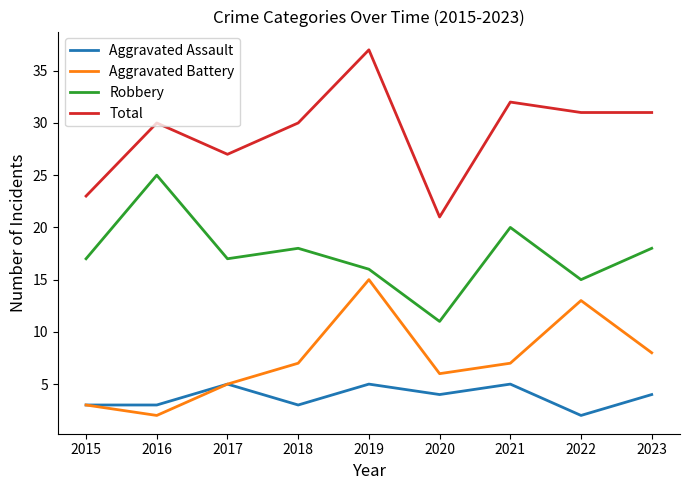

What is the difference between the highest and lowest values at 2015?

20